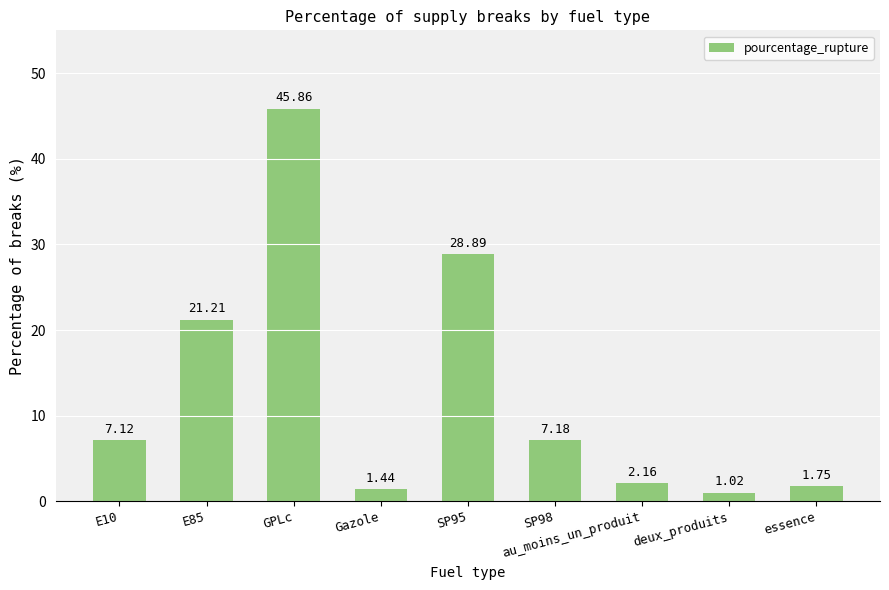

The chart shows a value of 15.9 at GPLc. True or false?

False